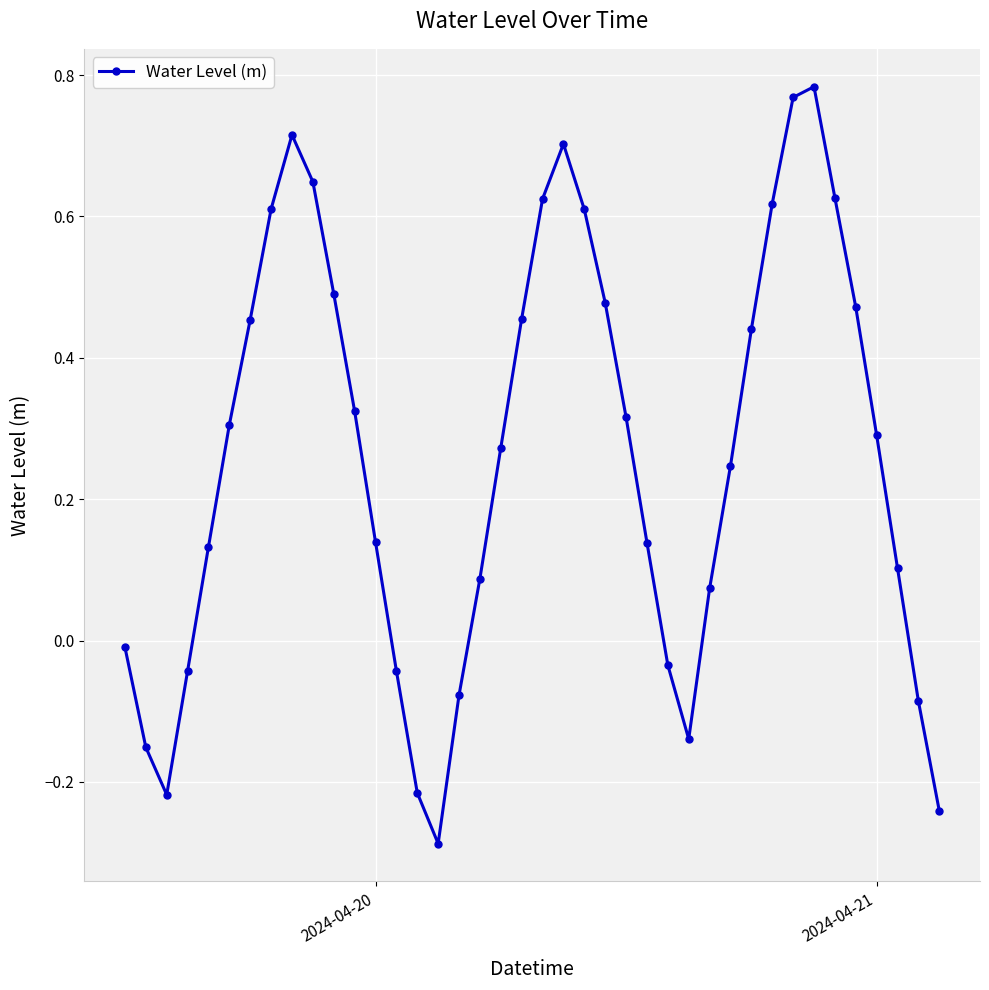

How many points are lower than both their immediate neighbors (excluding endpoints)?

3